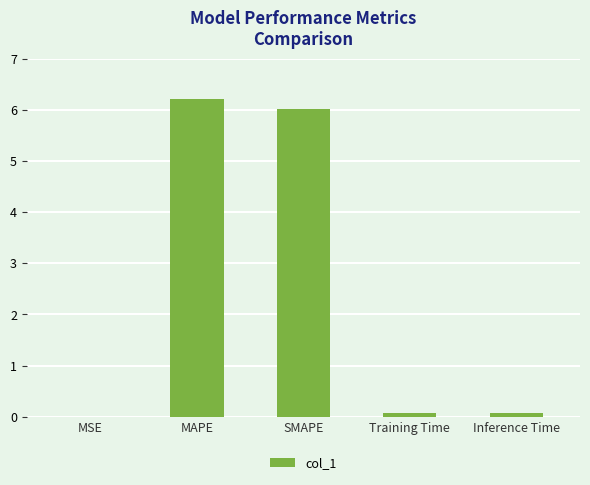

What is the sum of all values?

12.4